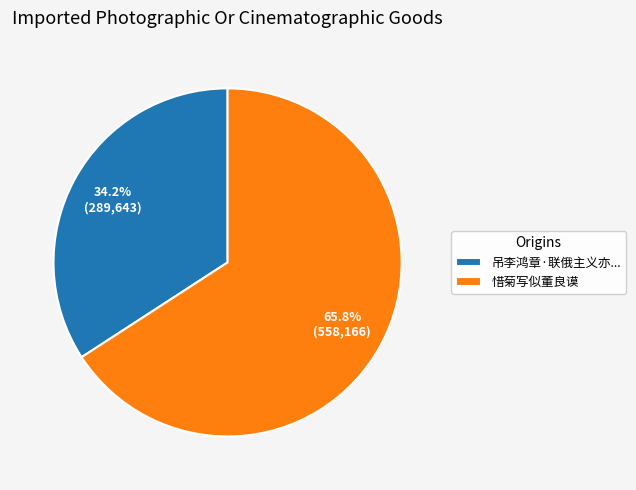

True or false: 惜菊写似董良谟 accounts for 55% of the total.

False